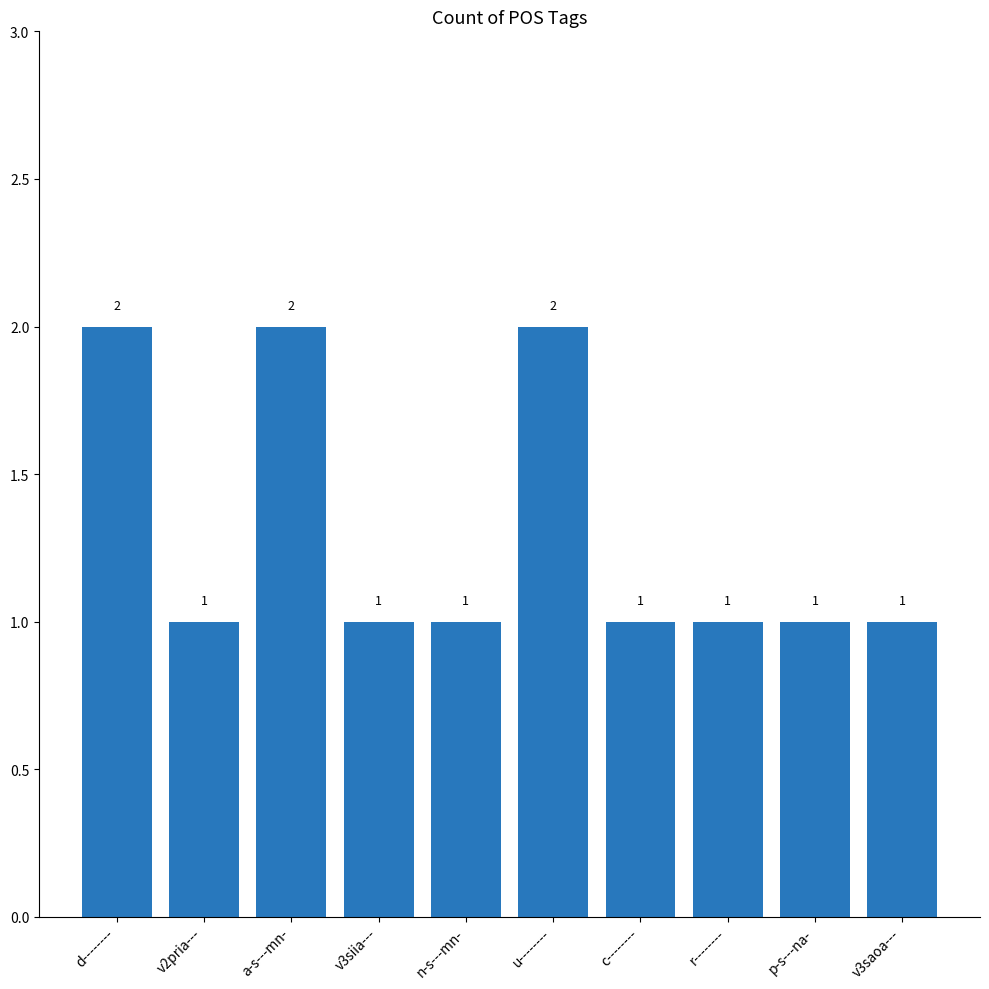

What is the label of the 9th bar from the left?

p-s---na-